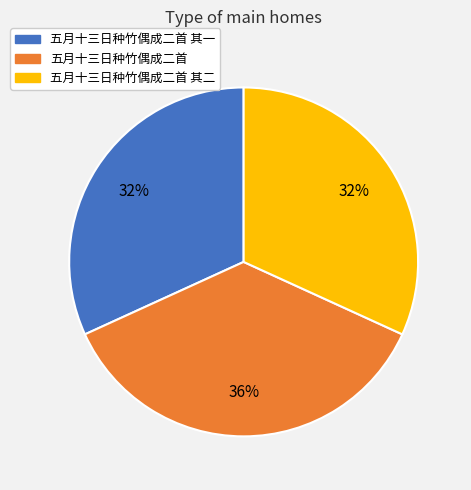

Between 五月十三日种竹偶成二首 and 五月十三日种竹偶成二首 其二, which is larger?

五月十三日种竹偶成二首